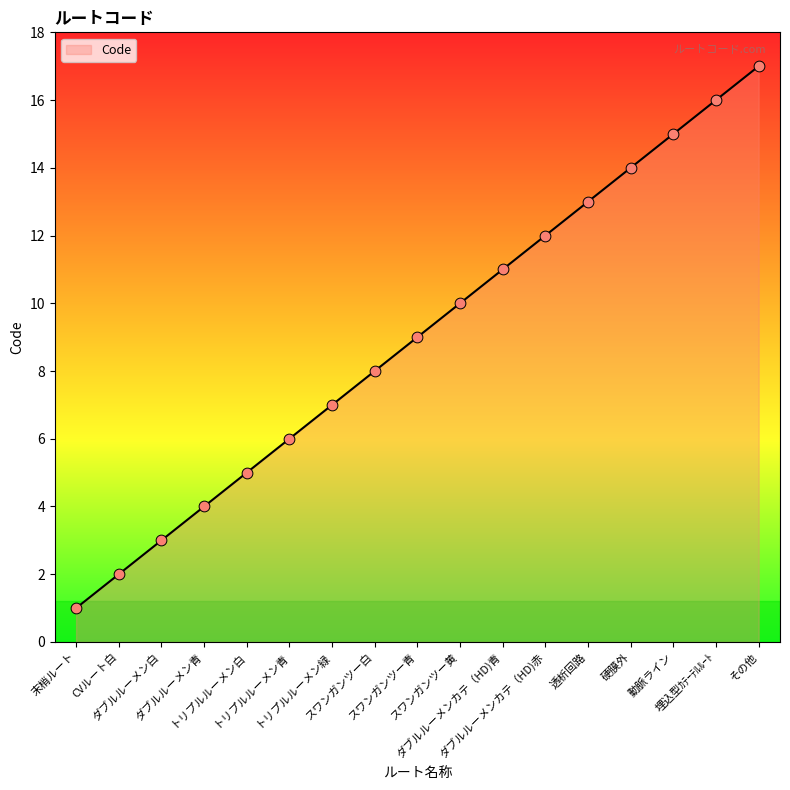

Approximately how many times larger is the value at その他 compared to 動脈ライン?

1.1